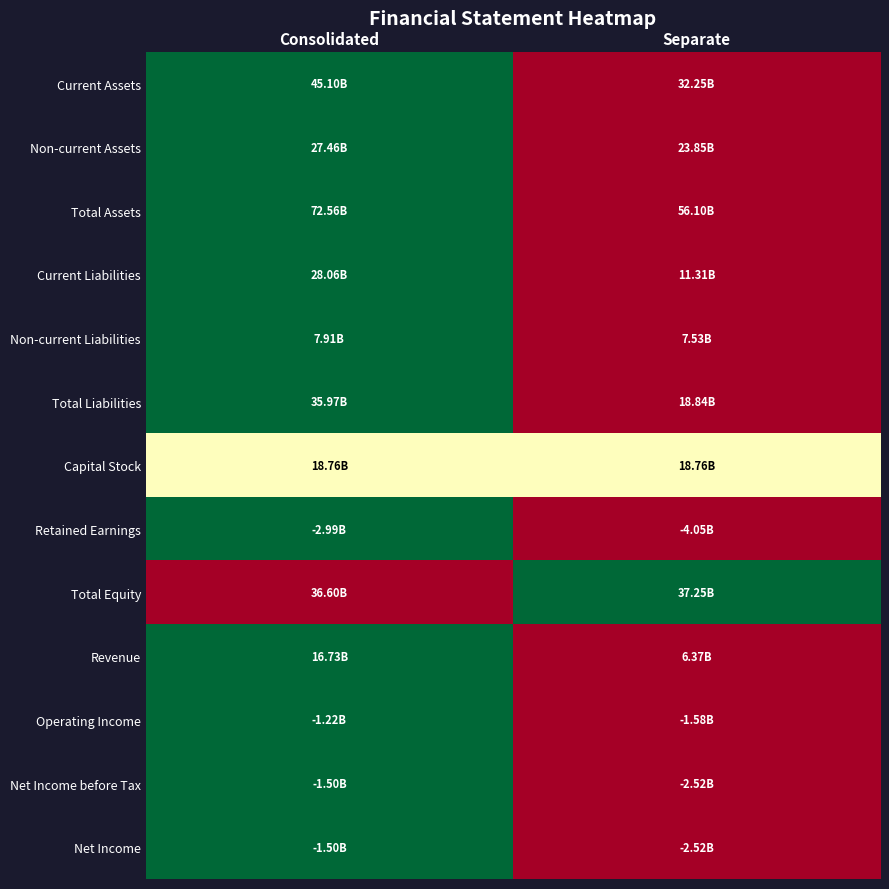

Reading left to right, list all the values displayed in this chart.

Current Assets: Consolidated=1.0	Separate=0.0
Non-current Assets: Consolidated=1.0	Separate=0.0
Total Assets: Consolidated=1.0	Separate=0.0
Current Liabilities: Consolidated=1.0	Separate=0.0
Non-current Liabilities: Consolidated=1.0	Separate=0.0
Total Liabilities: Consolidated=1.0	Separate=0.0
Capital Stock: Consolidated=0.5	Separate=0.5
Retained Earnings: Consolidated=1.0	Separate=0.0
Total Equity: Consolidated=0.0	Separate=1.0
Revenue: Consolidated=1.0	Separate=0.0
Operating Income: Consolidated=1.0	Separate=0.0
Net Income before Tax: Consolidated=1.0	Separate=0.0
Net Income: Consolidated=1.0	Separate=0.0